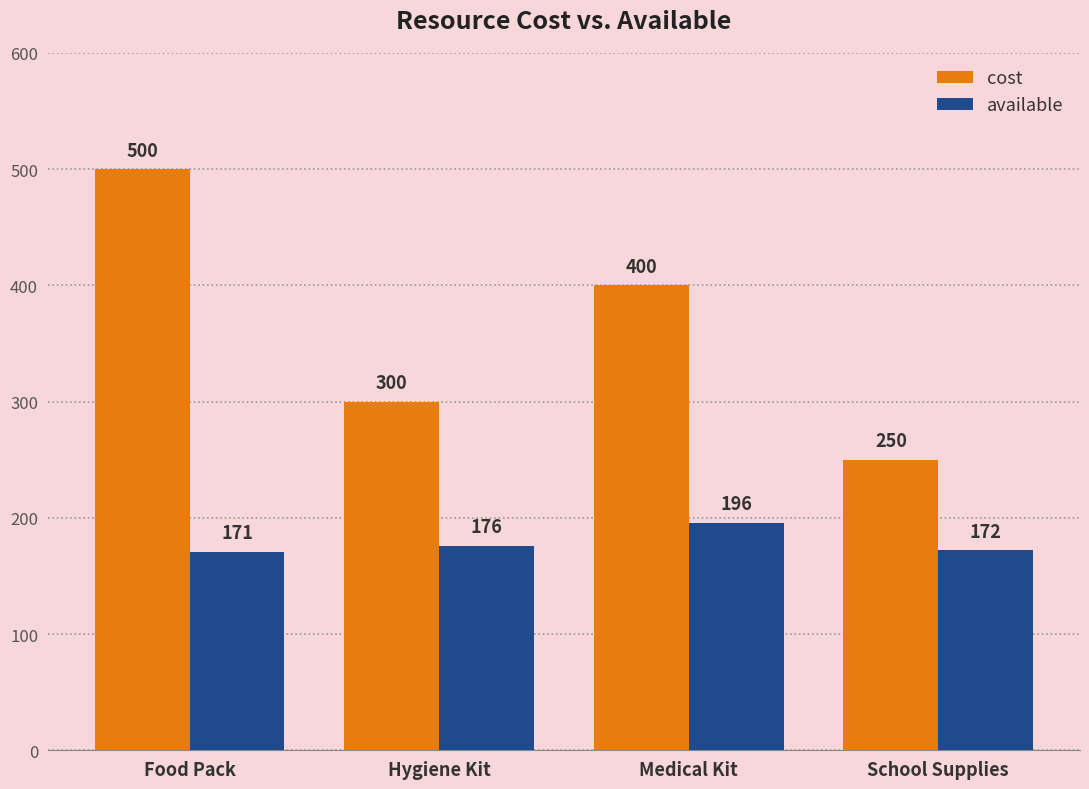

At how many categories does at least one series exceed 291?

3